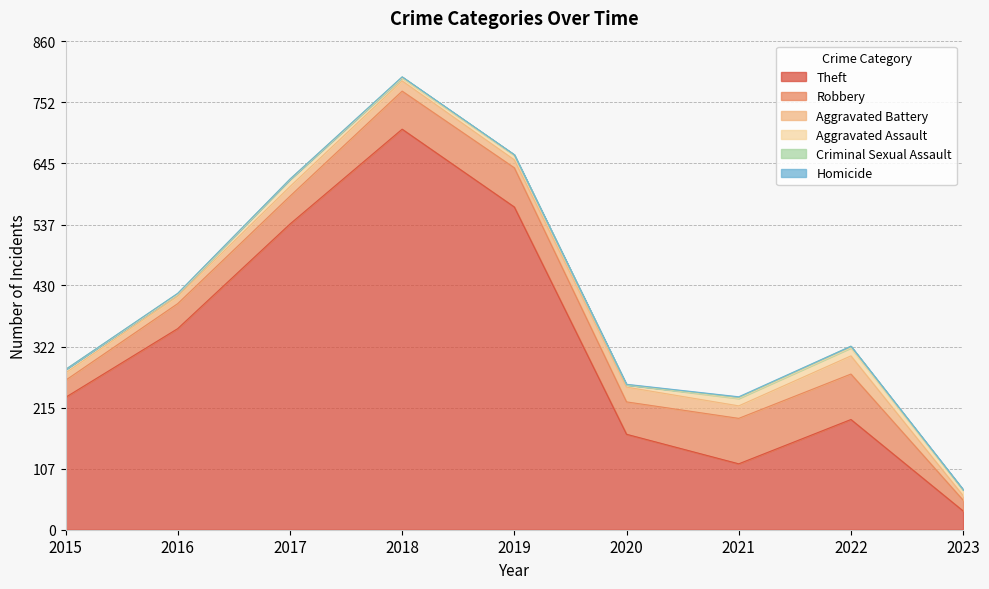

How many values in the Homicide series exceed 0?

3